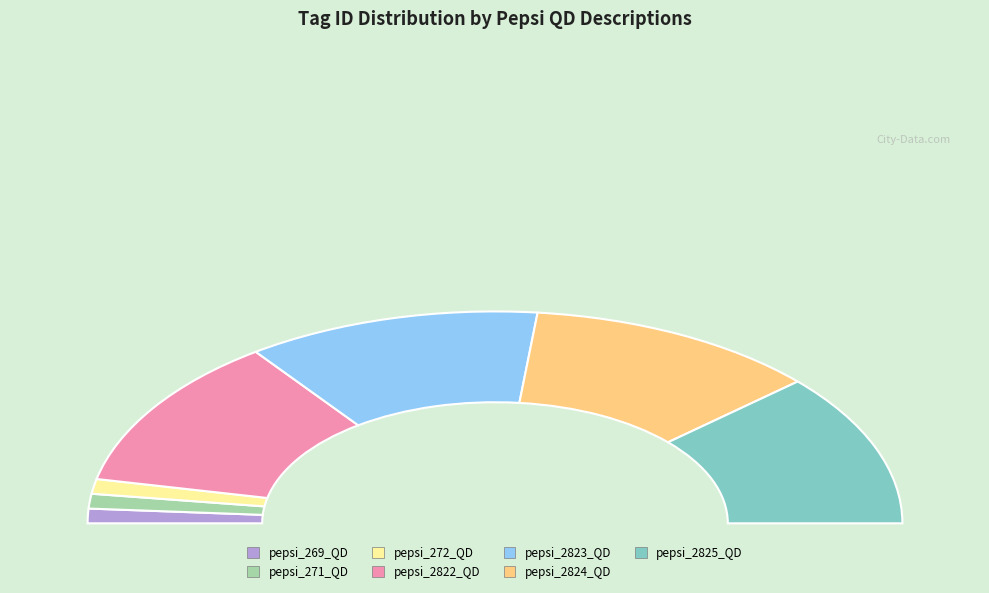

Rank the categories by value from highest to lowest.

pepsi_2825_QD, pepsi_2824_QD, pepsi_2823_QD, pepsi_2822_QD, pepsi_272_QD, pepsi_271_QD, pepsi_269_QD